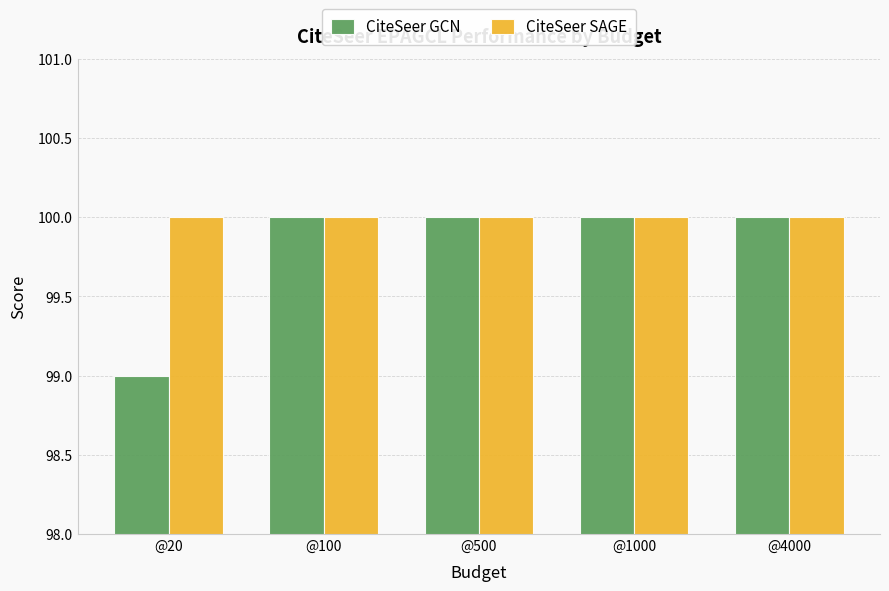

Reading left to right, transcribe all the data shown in this chart.

CiteSeer GCN: @20=99	@100=100	@500=100	@1000=100	@4000=100
CiteSeer SAGE: @20=100	@100=100	@500=100	@1000=100	@4000=100